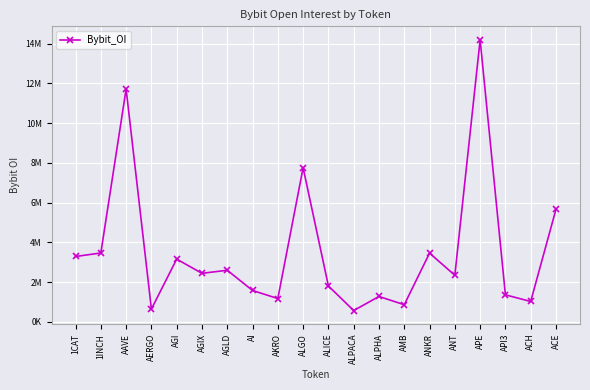

Is this an area chart (filled region under the line)?

No